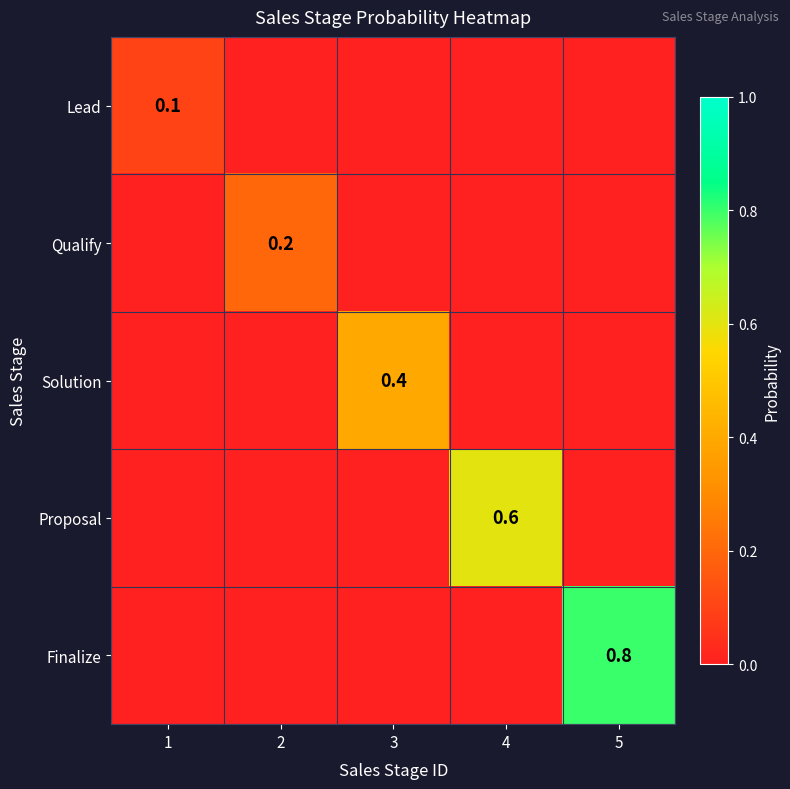

At how many categories does at least one series exceed 0?

5